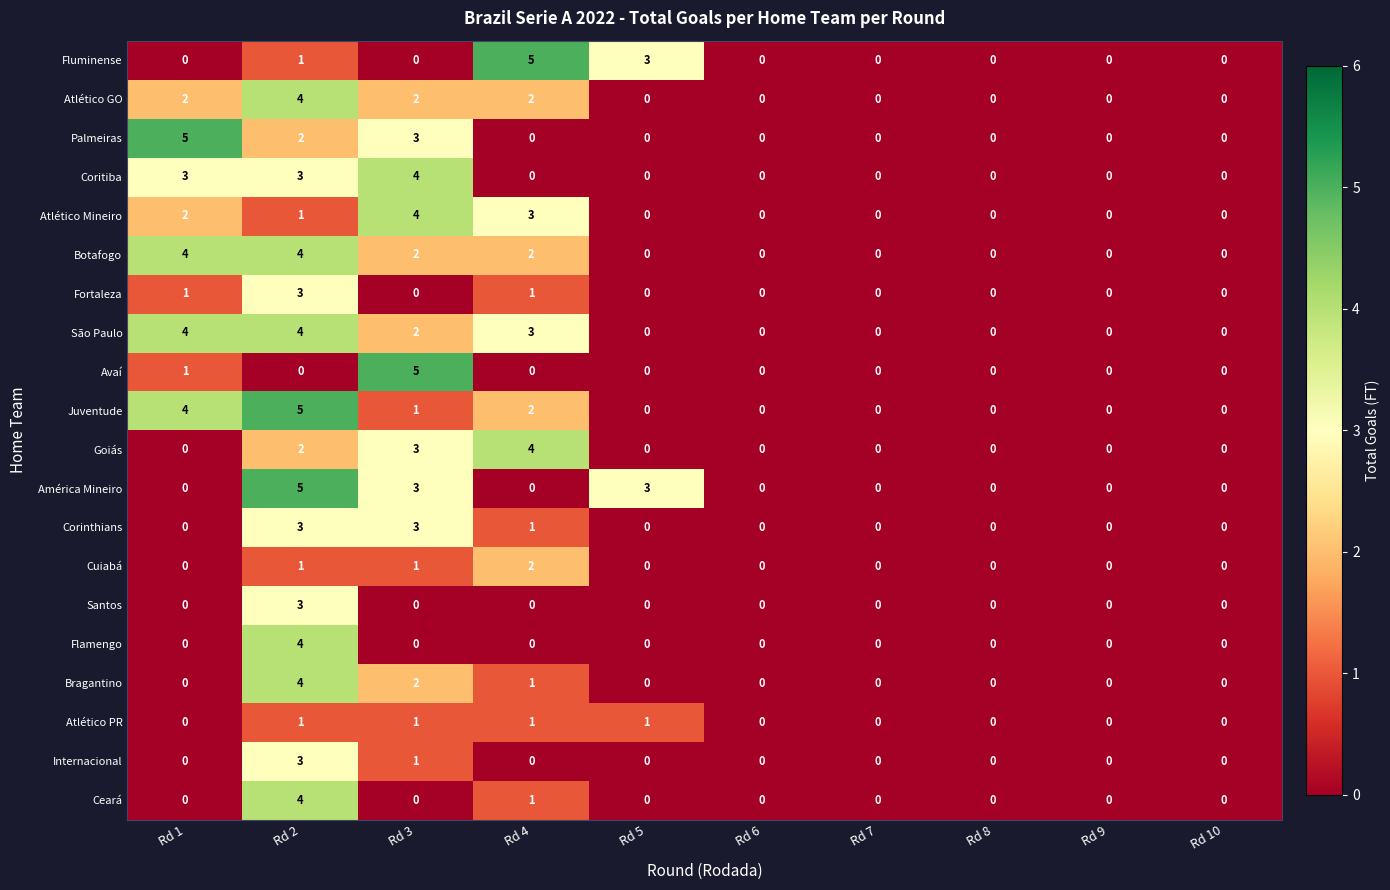

Between Rd 1 and Rd 3, which series saw the biggest shift?

Avaí